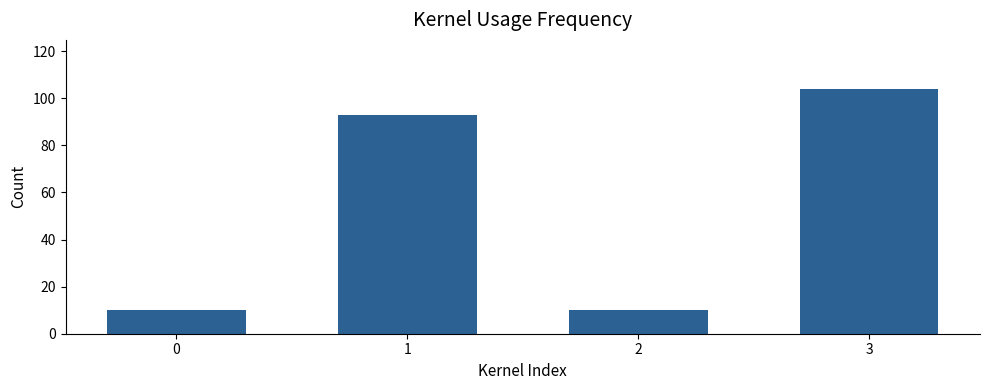

How many values are below 93?

2